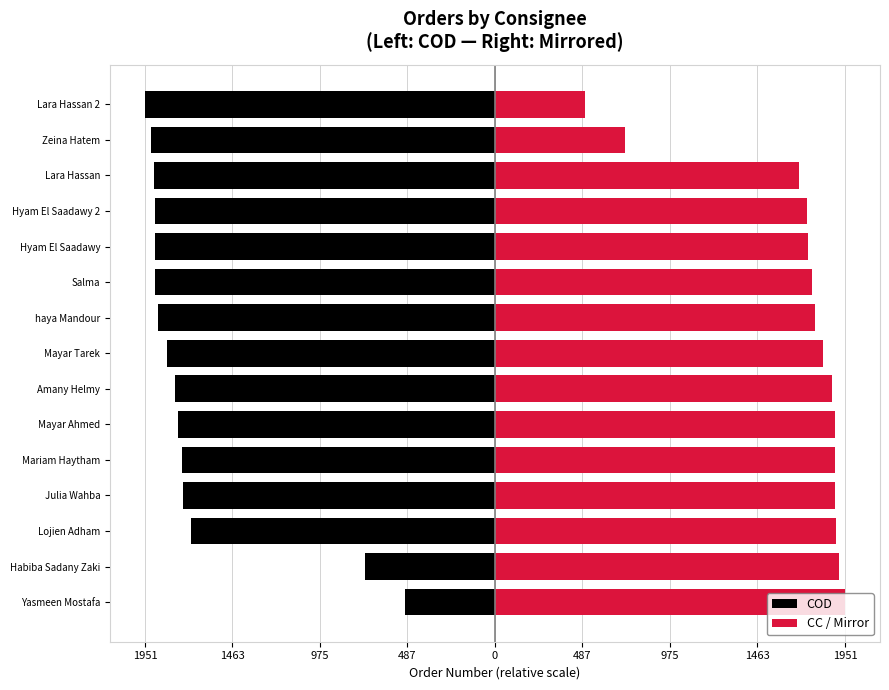

Between Amany Helmy and Salma, which is larger?

Amany Helmy